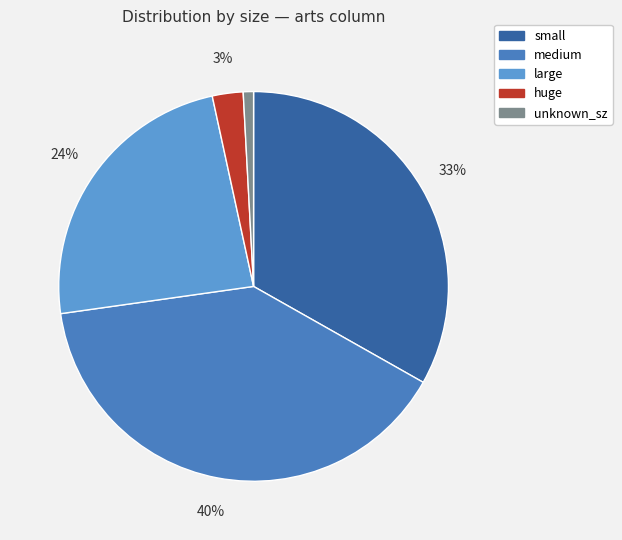

What percentage is the small slice, to the nearest percent?

33%